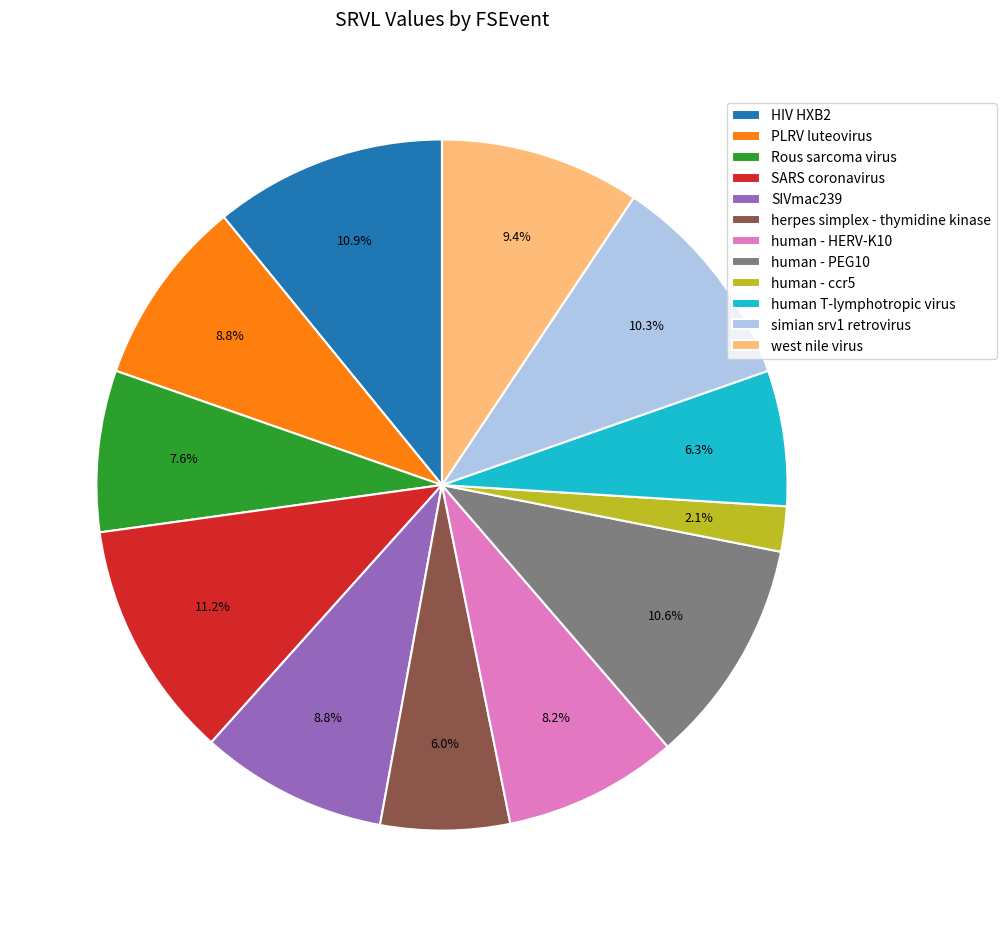

Approximately how many times larger is the value at simian srv1 retrovirus compared to SARS coronavirus?

0.9